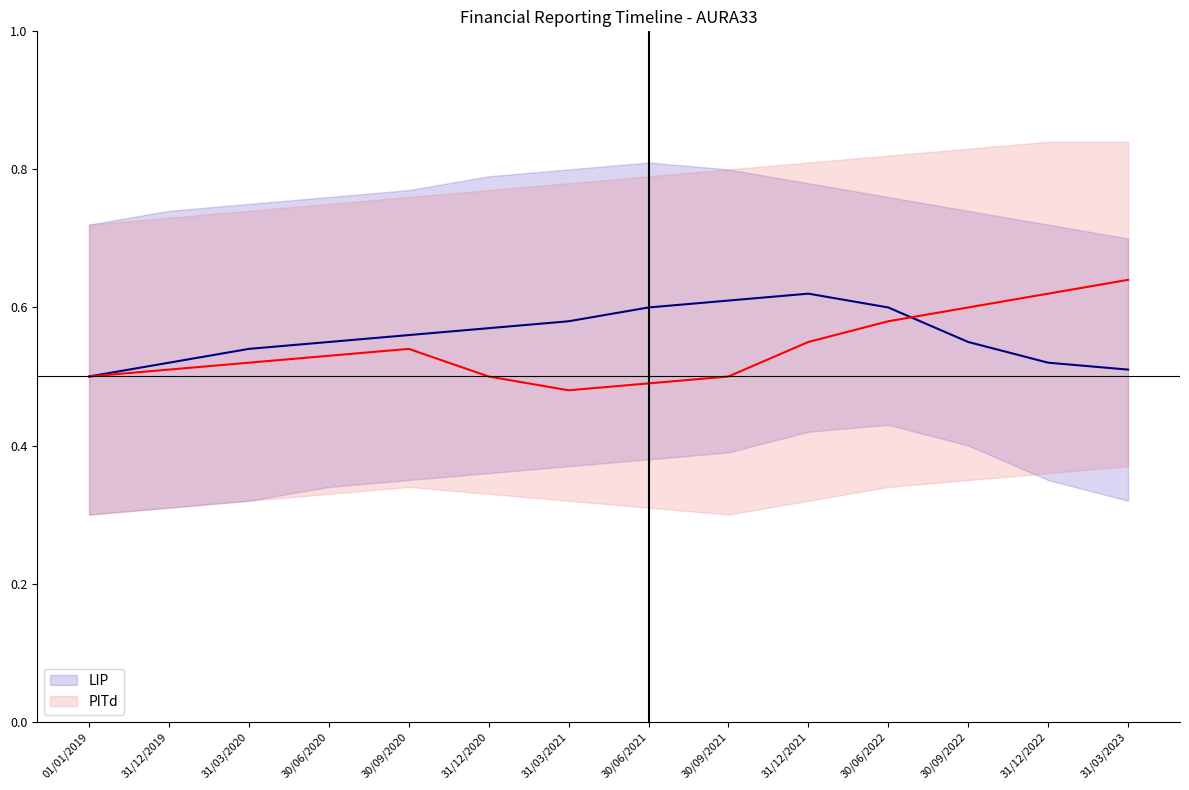

What is the label of the 12th point from the left?

30/09/2022